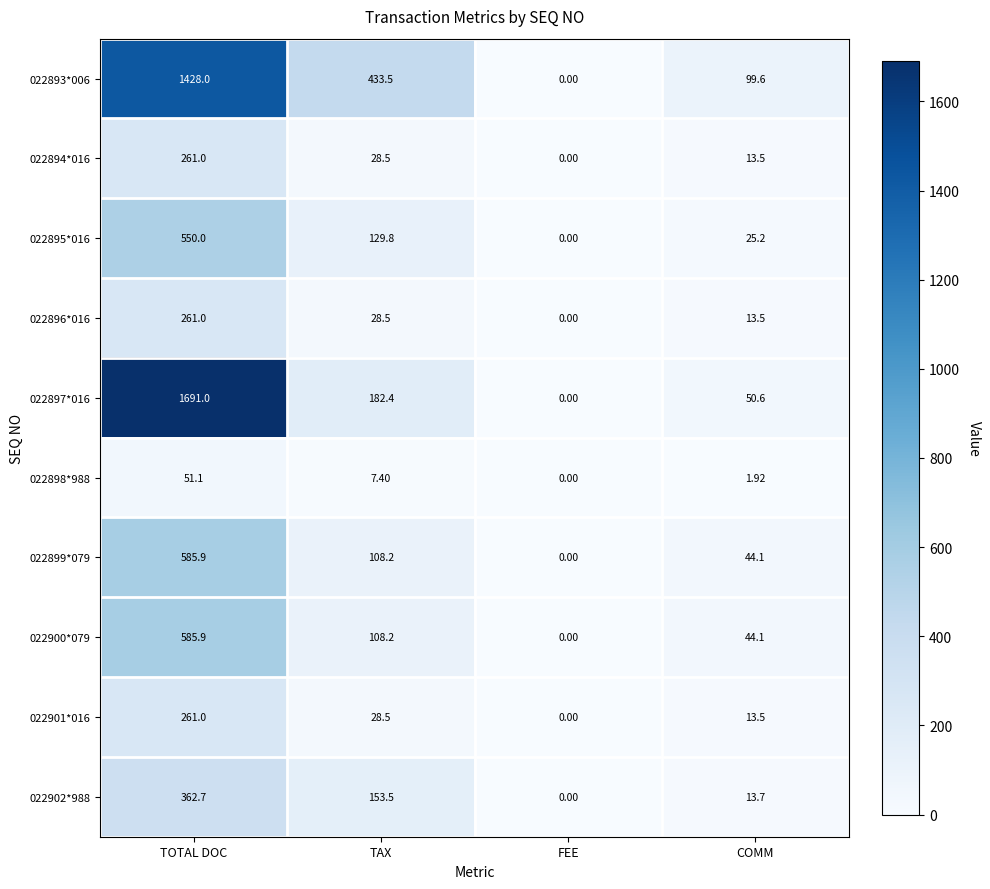

Rank the categories by 022901*016 value from lowest to highest.

FEE, COMM, TAX, TOTAL DOC